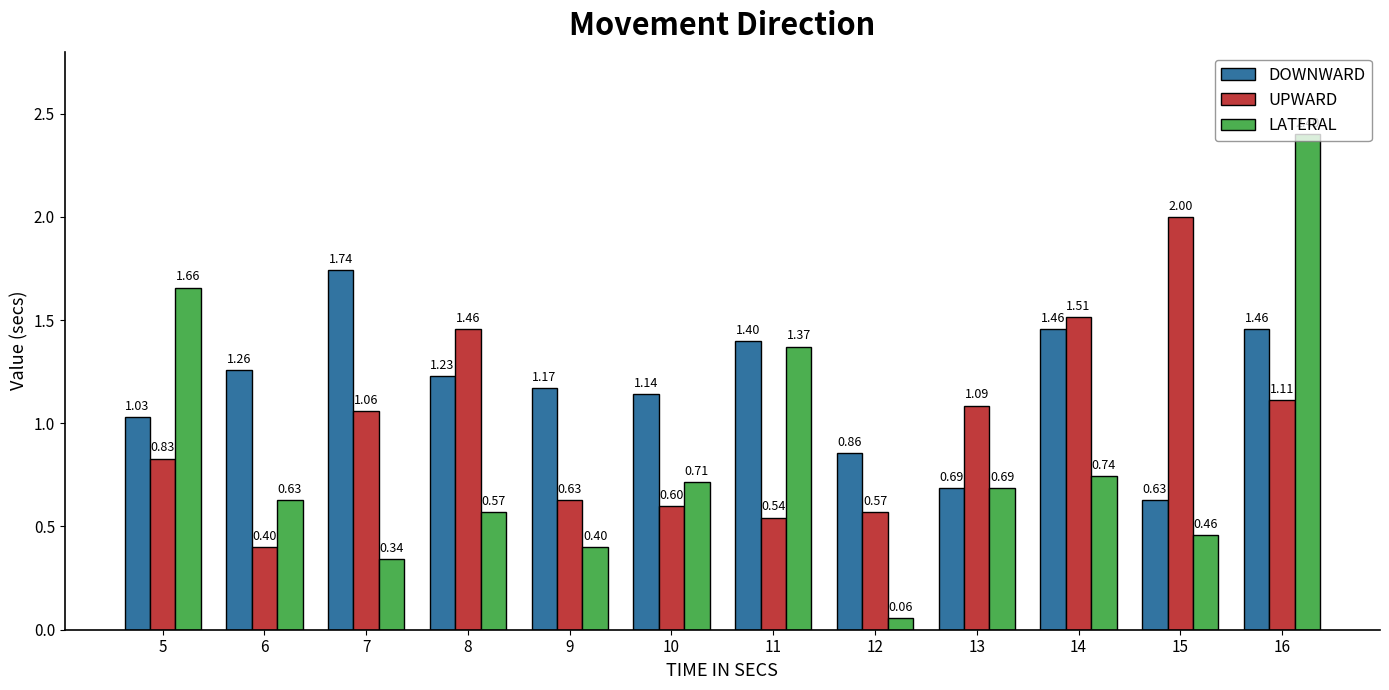

Is the value of LATERAL at 12 greater than the value of UPWARD at 11?

No